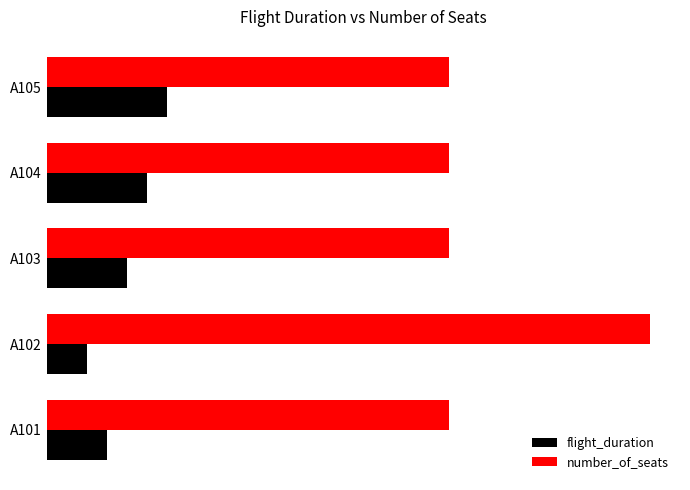

Which series has the widest spread of values?

number_of_seats